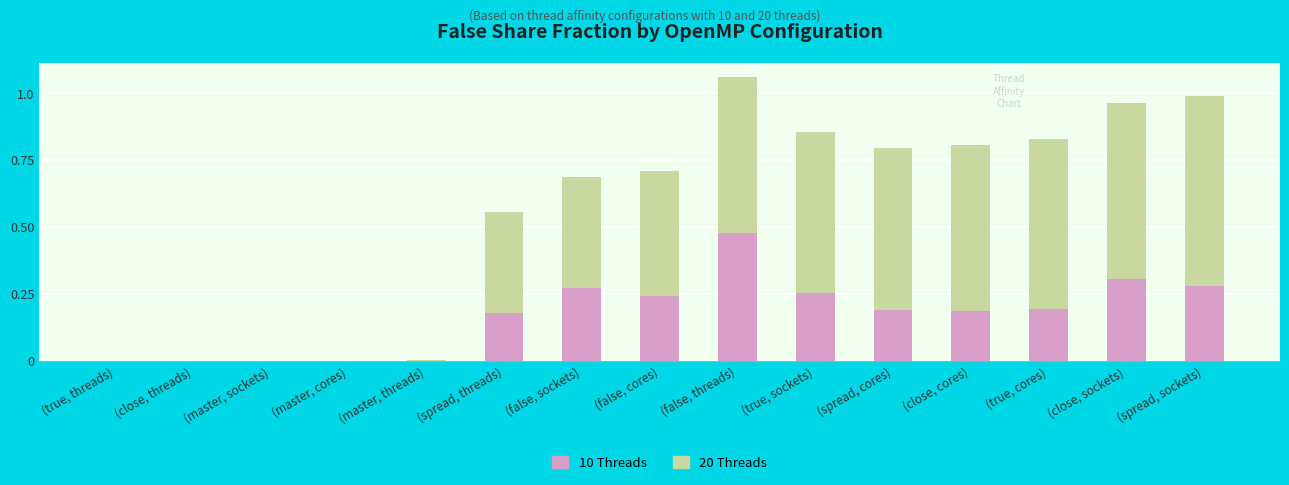

At which label does 10 Threads reach its peak?

(false, threads)